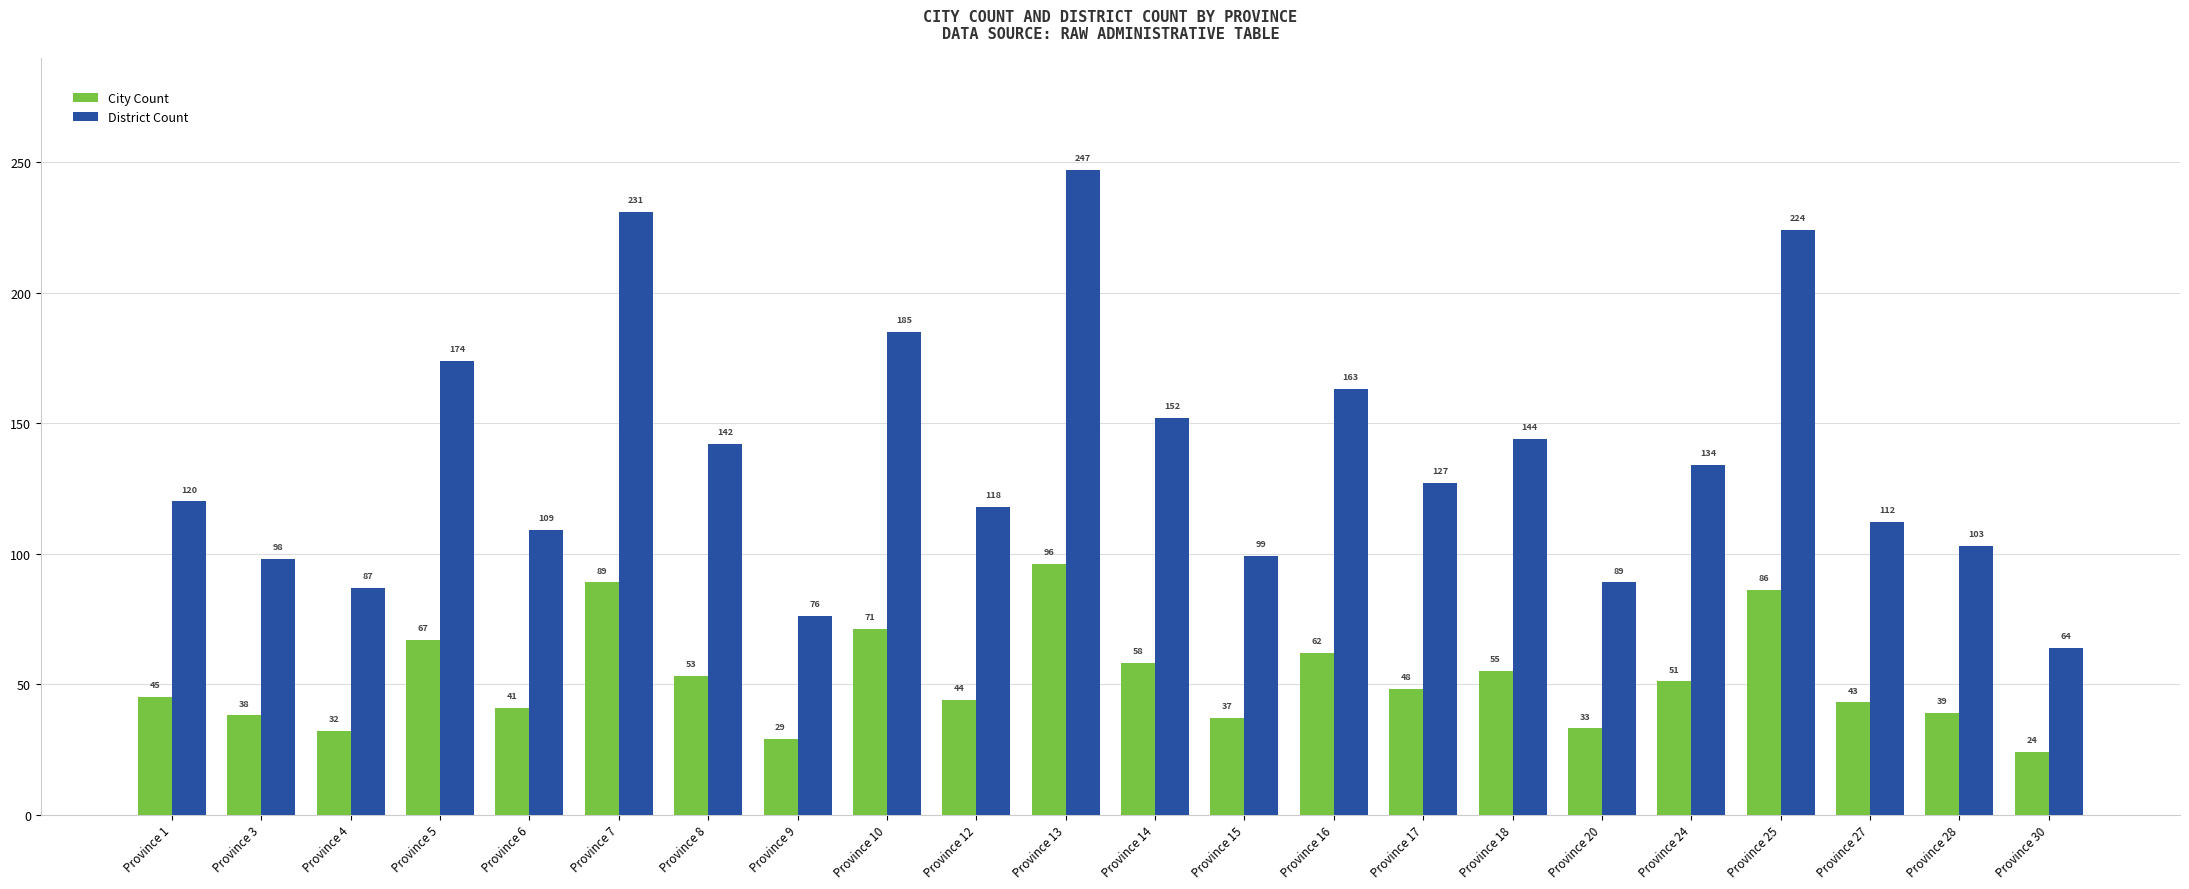

What is the value of the City Count bar at the 1st from the left?

45